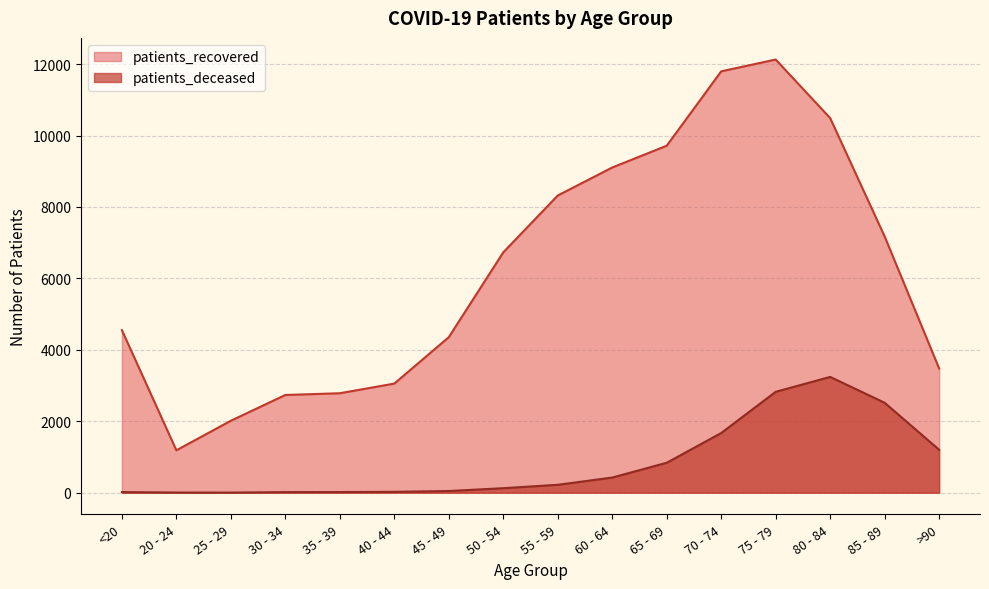

Reading left to right, transcribe all the data shown in this chart.

patients_recovered: <20=4551	20 - 24=1187	25 - 29=2015	30 - 34=2736	35 - 39=2785	40 - 44=3055	45 - 49=4355	50 - 54=6730	55 - 59=8322	60 - 64=9106	65 - 69=9716	70 - 74=11799	75 - 79=12129	80 - 84=10489	85 - 89=7174	>90=3478
patients_deceased: <20=17	20 - 24=4	25 - 29=3	30 - 34=16	35 - 39=18	40 - 44=24	45 - 49=47	50 - 54=126	55 - 59=221	60 - 64=424	65 - 69=838	70 - 74=1671	75 - 79=2825	80 - 84=3242	85 - 89=2518	>90=1202